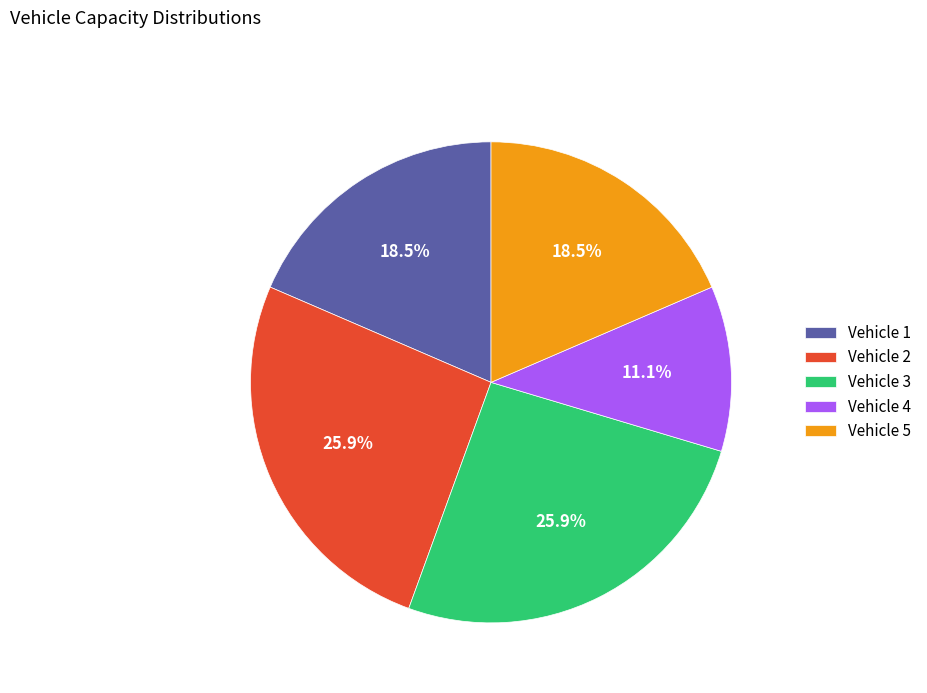

Does any single category account for the majority?

No